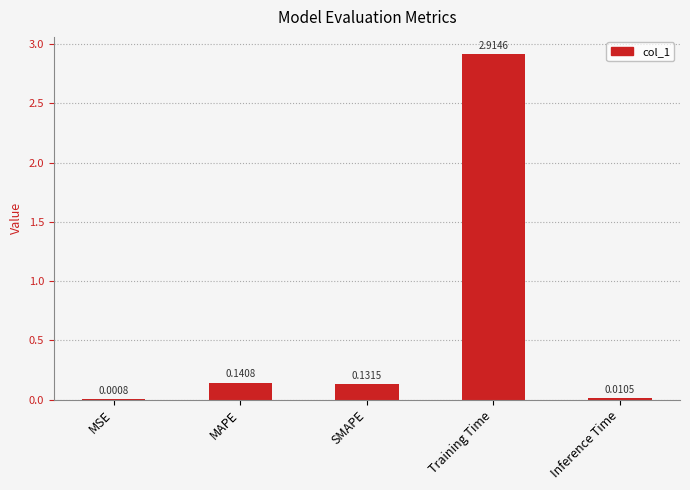

Are the bars horizontal?

No